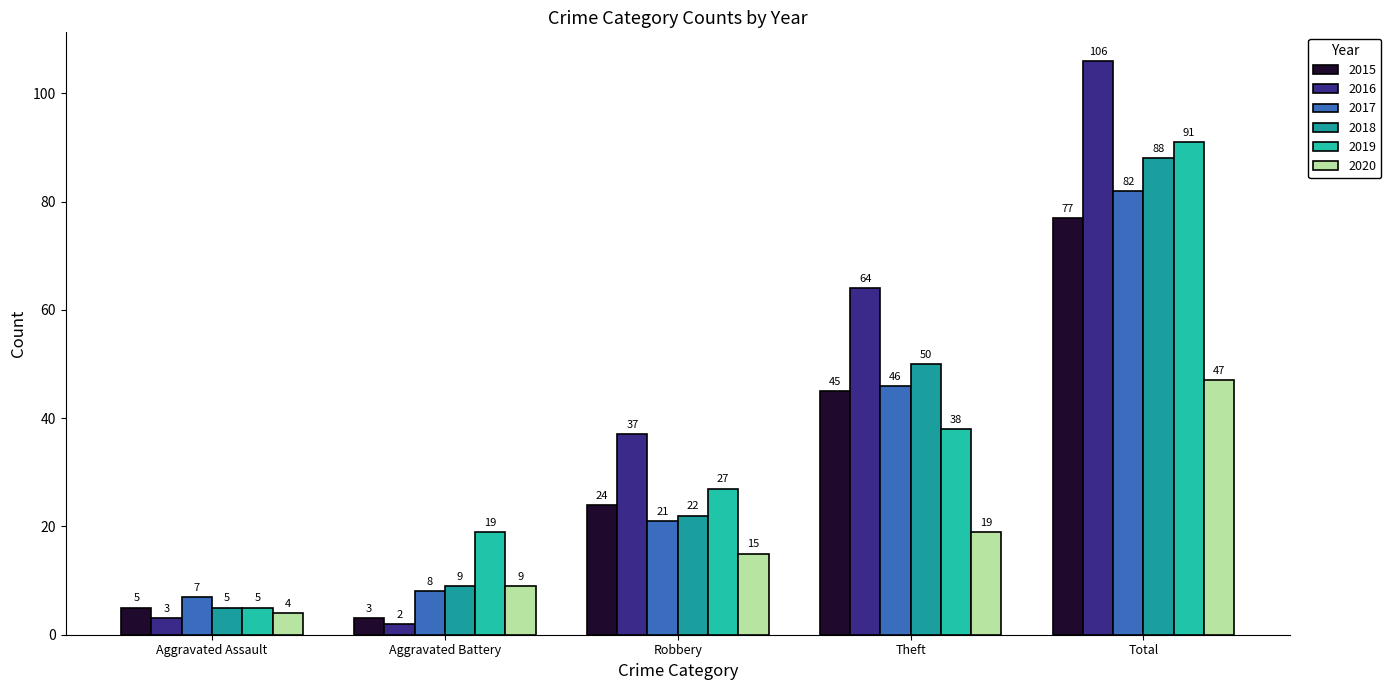

At which label is 2020 closest to 25?

Theft